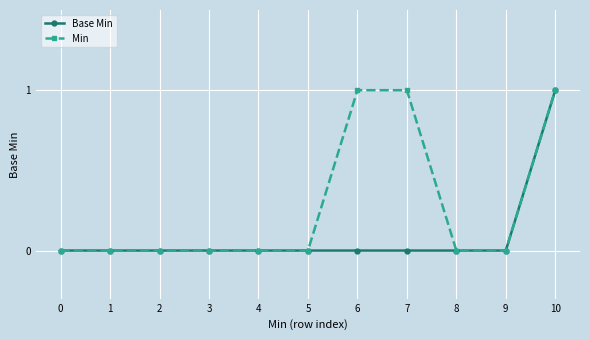

What is the maximum value shown in the chart?

1